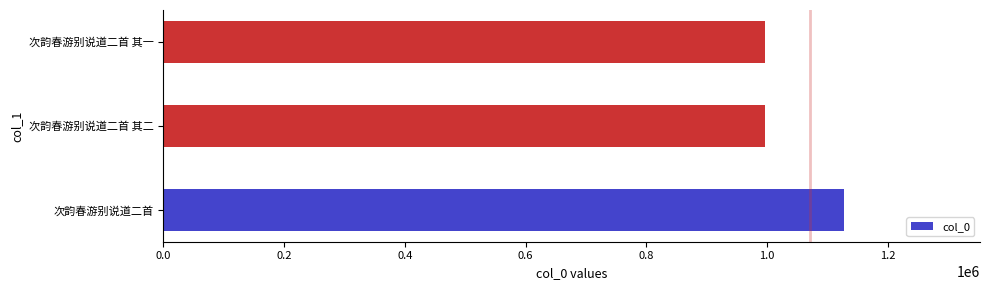

Does the chart contain any negative values?

No